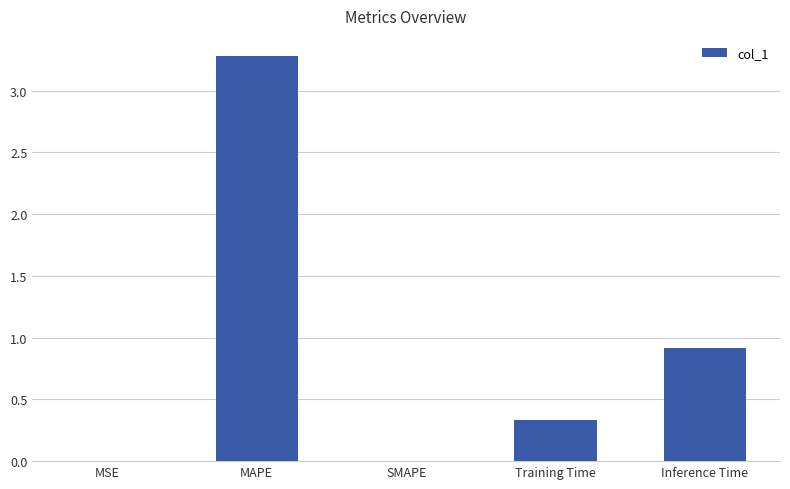

Between Inference Time and Training Time, which is larger?

Inference Time